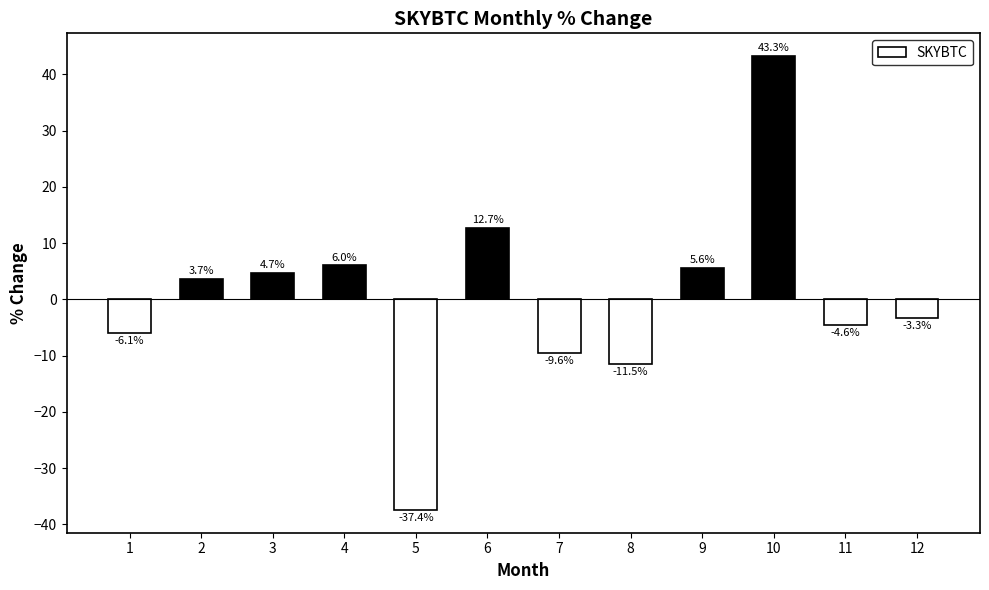

Count the number of data series in this chart.

1